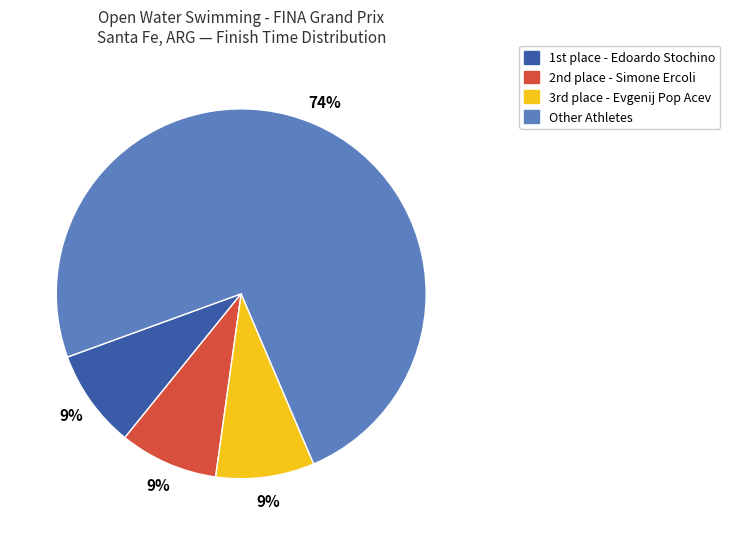

How many slices are in this pie chart?

4